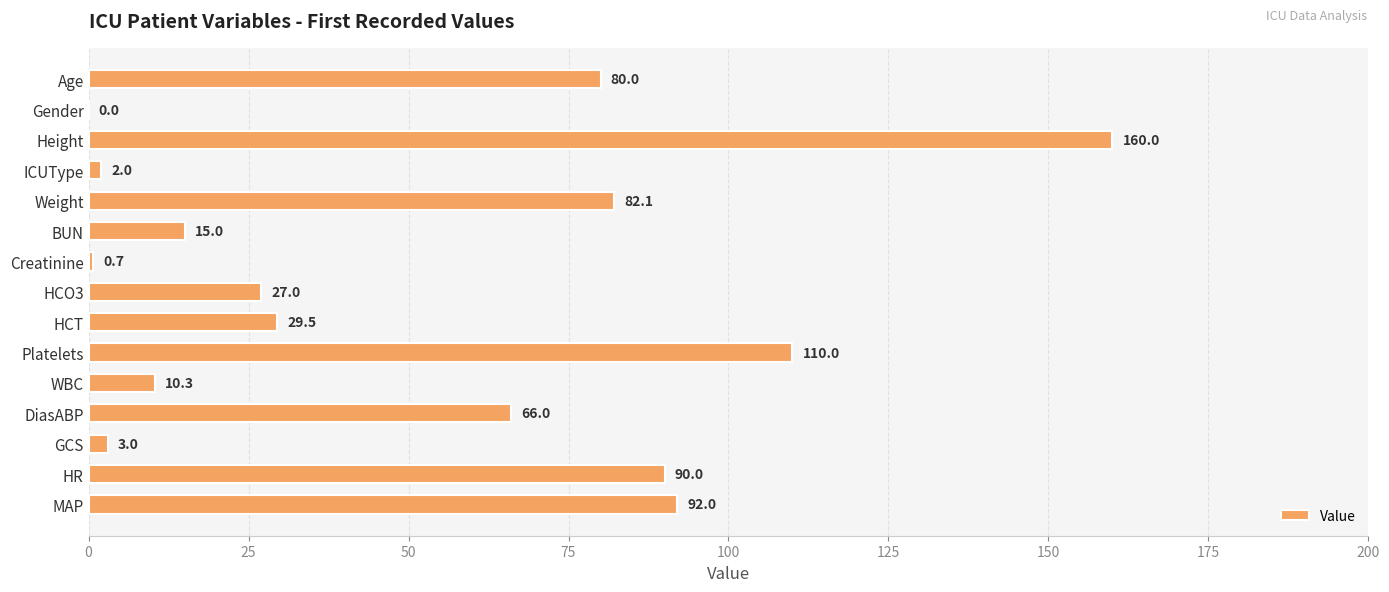

Reading top to bottom, transcribe all the data shown in this chart.

Age=80.0	Gender=0.0	Height=160.0	ICUType=2.0	Weight=82.1	BUN=15.0	Creatinine=0.7	HCO3=27.0	HCT=29.5	Platelets=110.0	WBC=10.3	DiasABP=66.0	GCS=3.0	HR=90.0	MAP=92.0